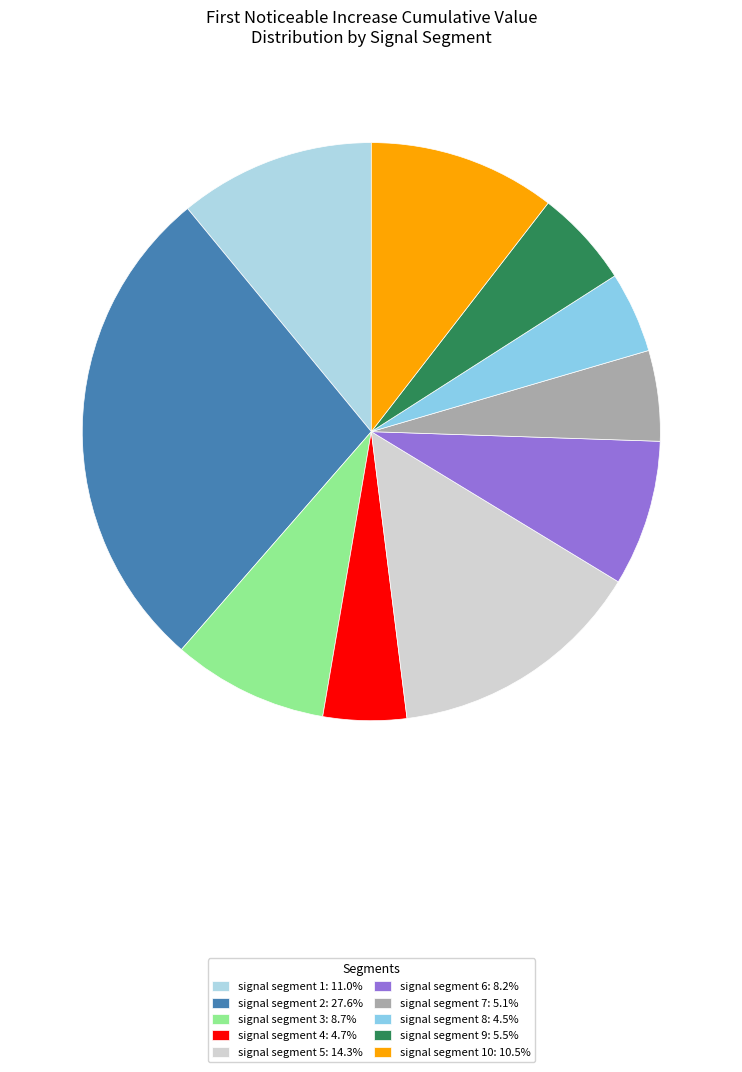

Count the number of slices in the pie.

10